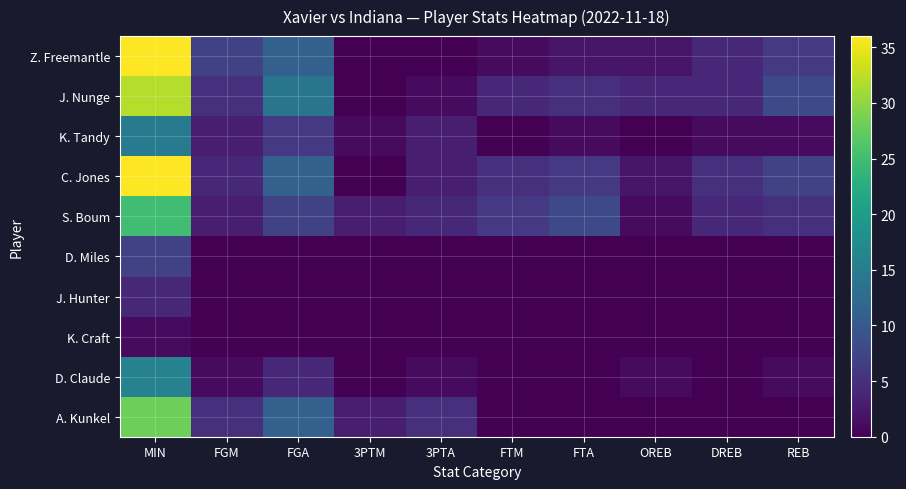

Reading right to left, extract all data points from this chart.

Z. Freemantle: REB=6	DREB=4	OREB=2	FTA=2	FTM=1	3PTA=0	3PTM=0	FGA=11	FGM=7	MIN=36
J. Nunge: REB=8	DREB=4	OREB=4	FTA=5	FTM=4	3PTA=1	3PTM=0	FGA=14	FGM=5	MIN=32
K. Tandy: REB=1	DREB=1	OREB=0	FTA=1	FTM=0	3PTA=3	3PTM=1	FGA=6	FGM=3	MIN=15
C. Jones: REB=7	DREB=5	OREB=2	FTA=6	FTM=5	3PTA=3	3PTM=0	FGA=11	FGM=4	MIN=36
S. Boum: REB=5	DREB=4	OREB=1	FTA=8	FTM=6	3PTA=4	3PTM=3	FGA=7	FGM=3	MIN=25
D. Miles: REB=0	DREB=0	OREB=0	FTA=0	FTM=0	3PTA=0	3PTM=0	FGA=0	FGM=0	MIN=7
J. Hunter: REB=0	DREB=0	OREB=0	FTA=0	FTM=0	3PTA=0	3PTM=0	FGA=0	FGM=0	MIN=4
K. Craft: REB=0	DREB=0	OREB=0	FTA=0	FTM=0	3PTA=0	3PTM=0	FGA=0	FGM=0	MIN=1
D. Claude: REB=1	DREB=0	OREB=1	FTA=0	FTM=0	3PTA=1	3PTM=0	FGA=4	FGM=1	MIN=16
A. Kunkel: REB=0	DREB=0	OREB=0	FTA=0	FTM=0	3PTA=5	3PTM=3	FGA=11	FGM=5	MIN=28